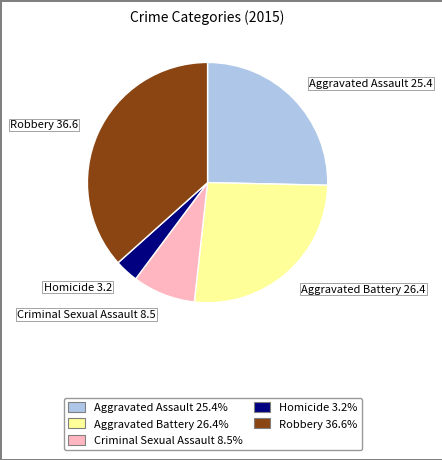

What is the ratio of the value at Criminal Sexual Assault to the value at Homicide?

2.7